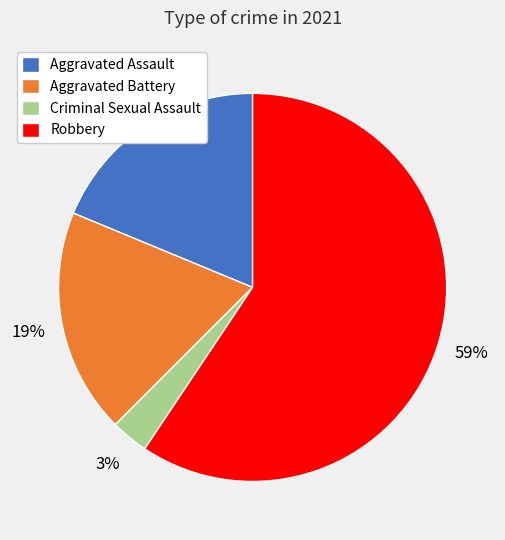

How many segments does this pie chart have?

4